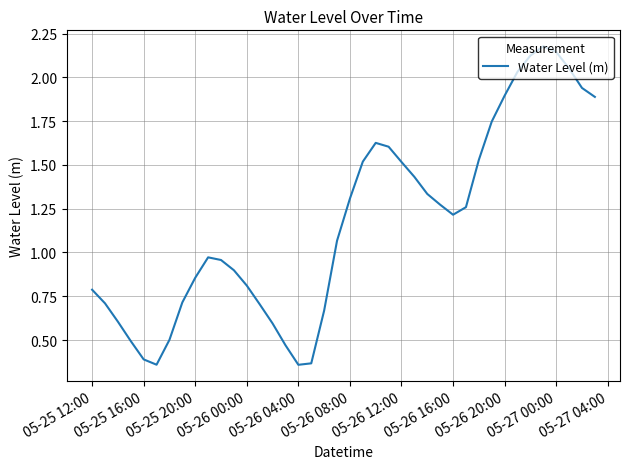

What is the sum of all values?

46.9